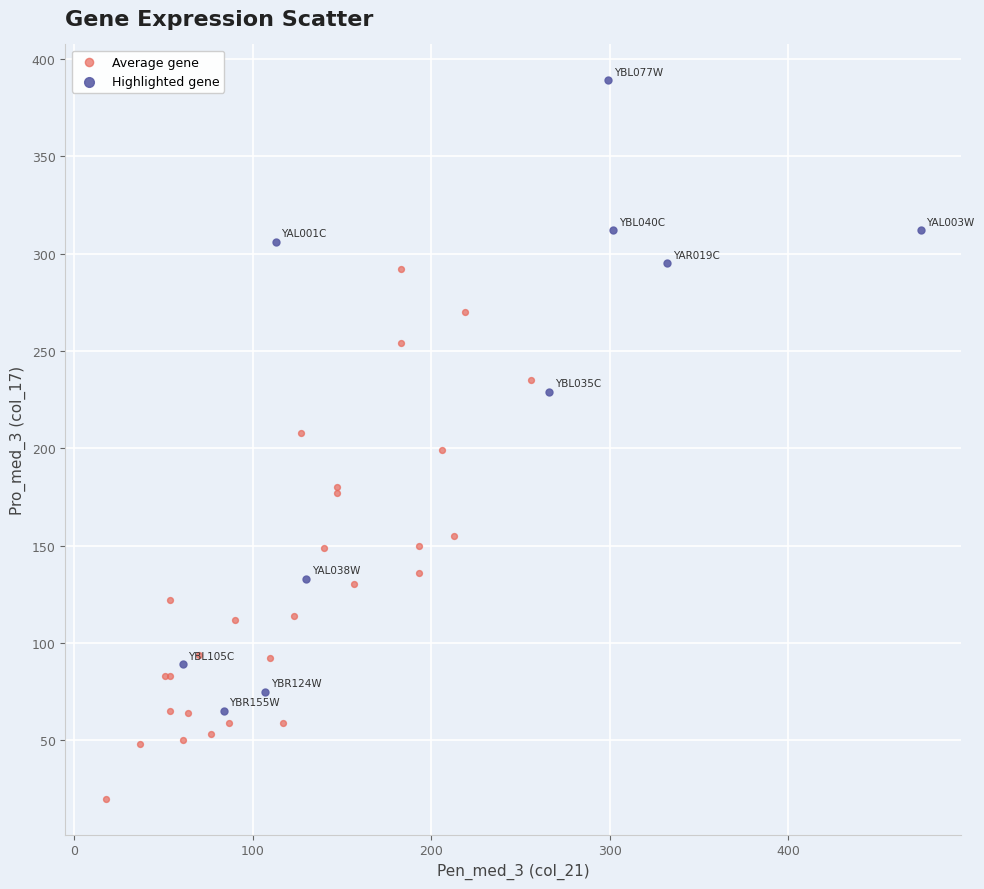

Which series contains the lowest Y value?

Average gene